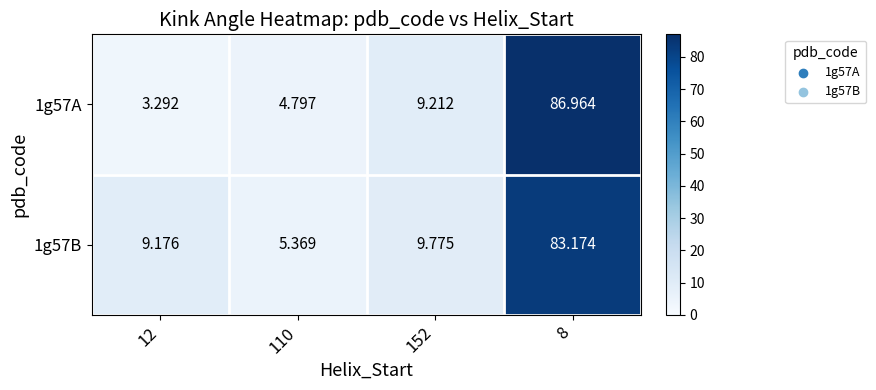

Between 8 and 152, which is larger?

8